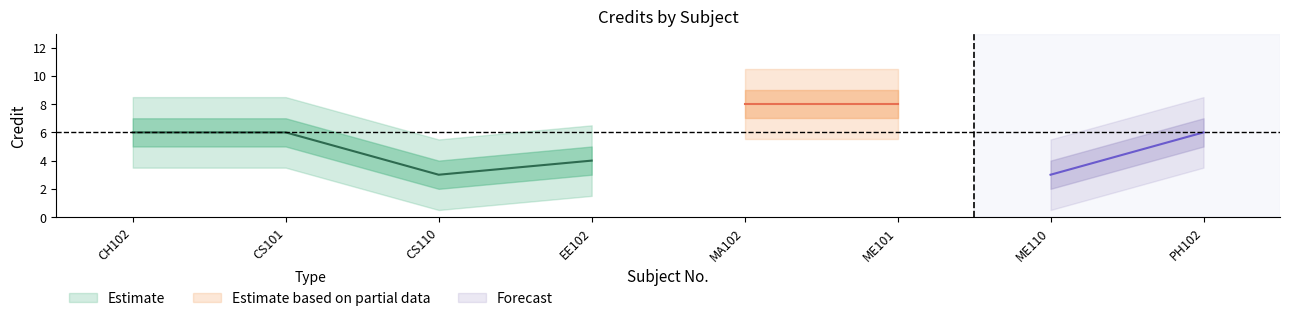

Reading left to right, what are all the values shown in this chart?

CH102=6	CS101=6	CS110=3	EE102=4	MA102=8	ME101=8	ME110=3	PH102=6